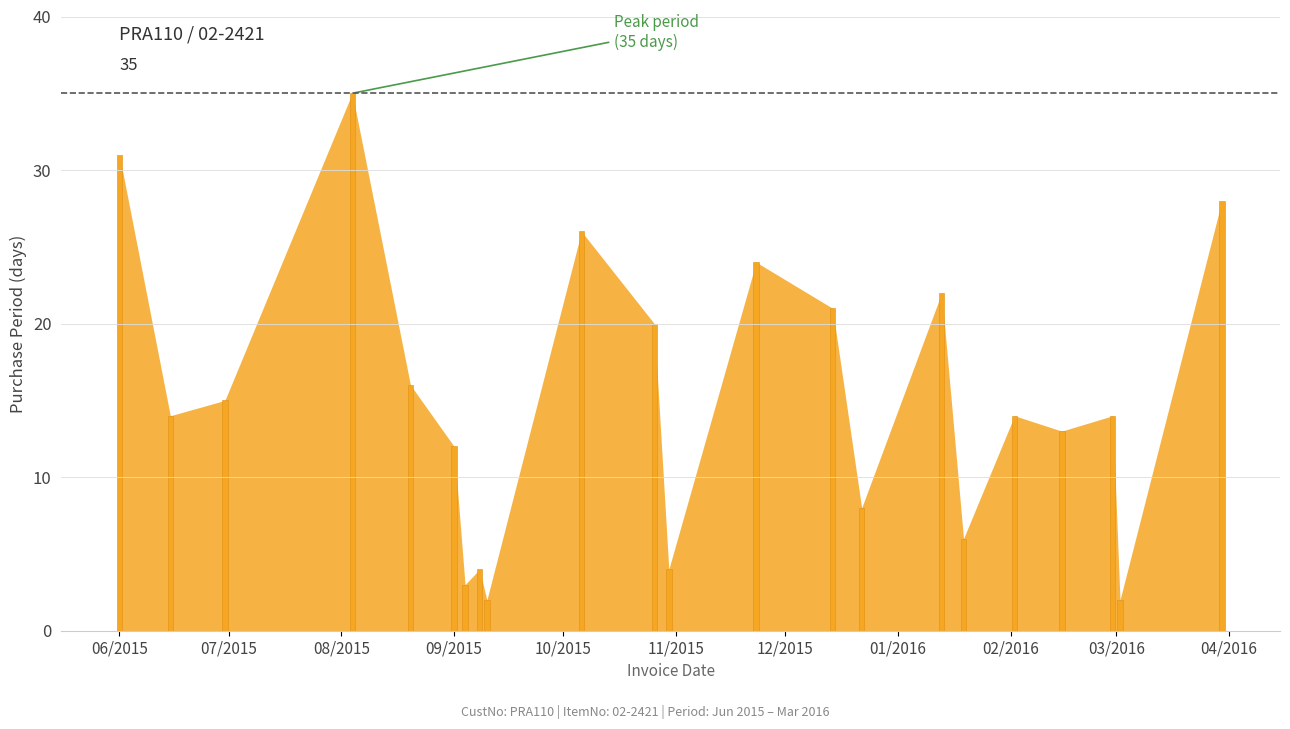

Are the bars grouped side by side (vs. stacked)?

No